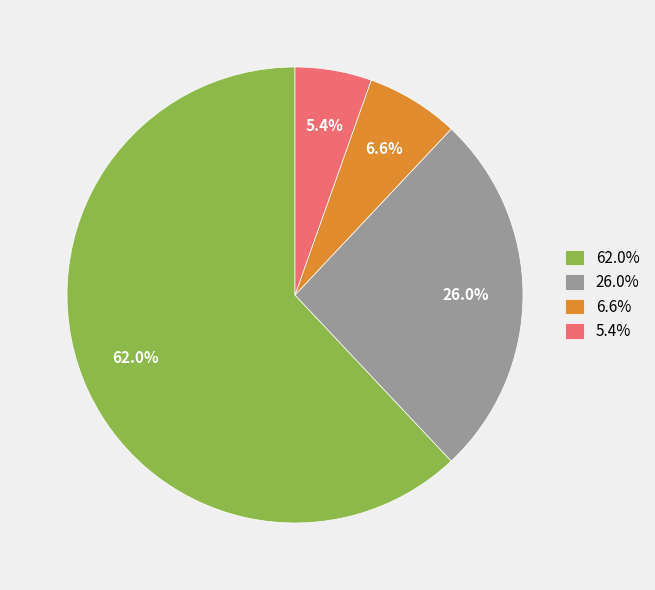

Count the number of slices in the pie.

4